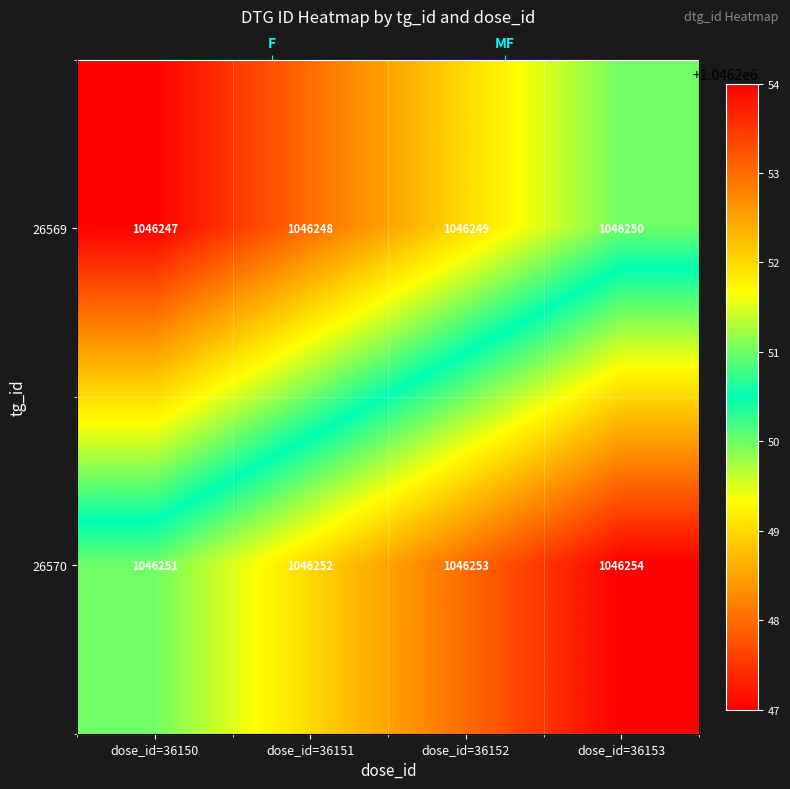

What is the sum of the 26570 values at dose_id=36152 and dose_id=36150?

2092504